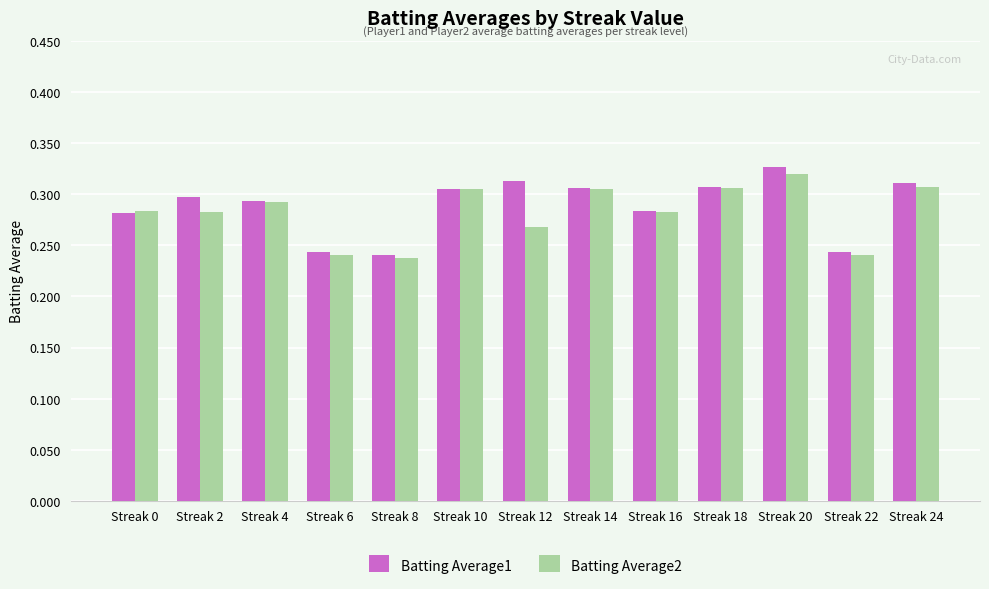

The Batting Average2 series shows 0.3 at Streak 20. True or false?

True